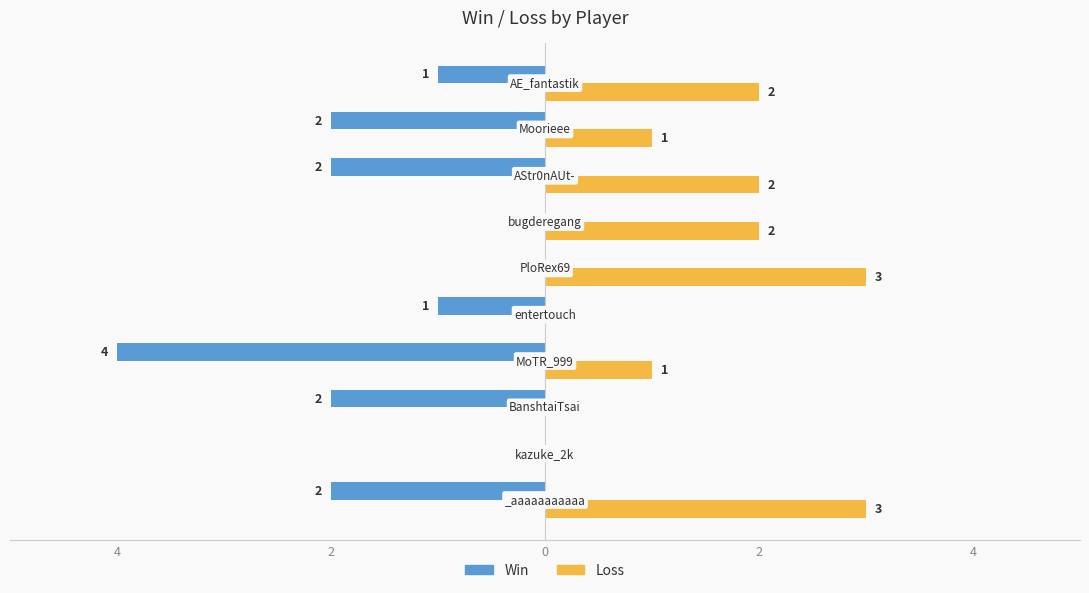

What are all the series names shown in the legend?

Win, Loss